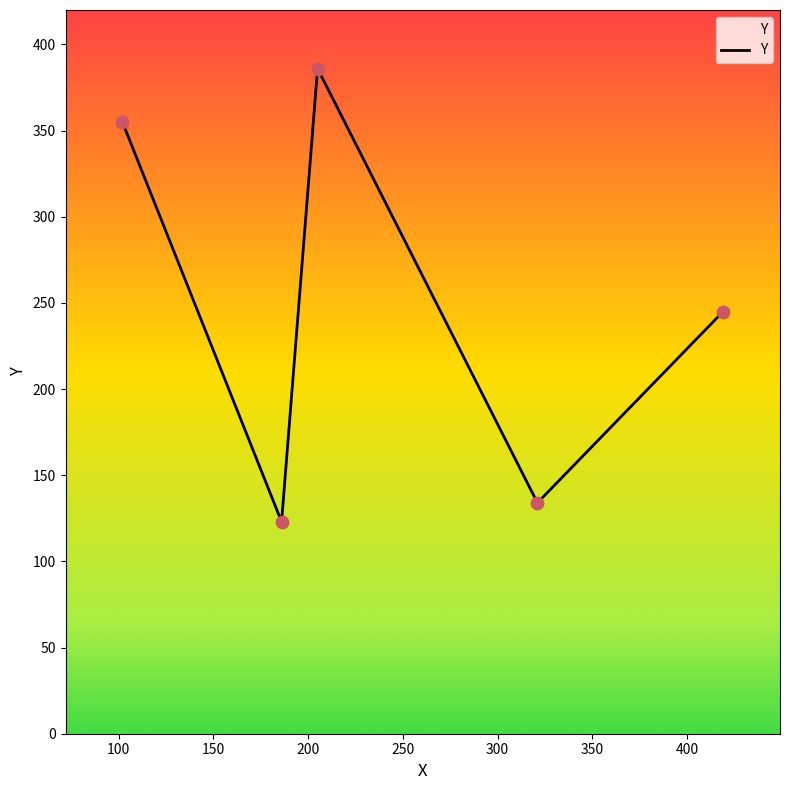

True or false: the data has more than 1 interior local peaks.

False